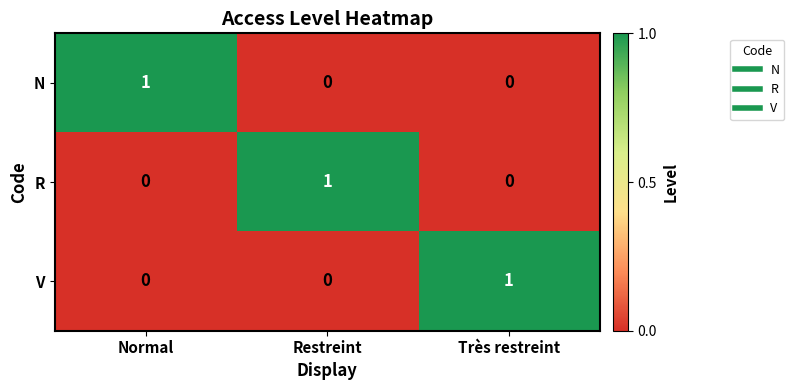

At how many categories does at least one series exceed 0?

3